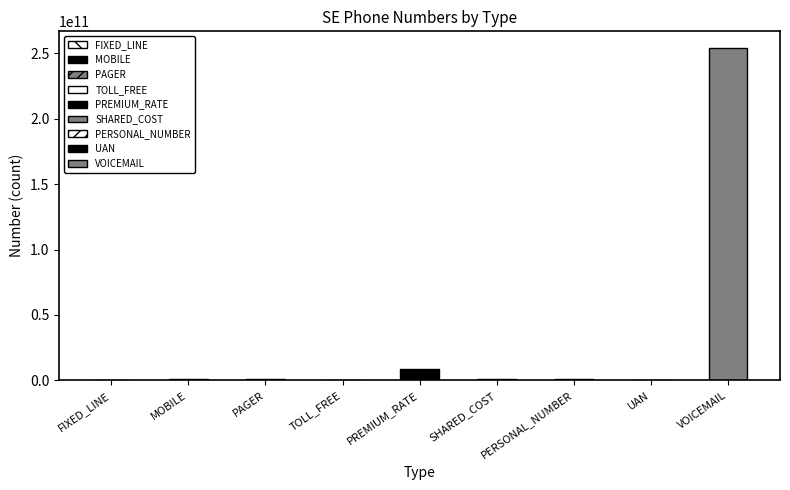

What is the difference between the second highest and minimum values?

8993111111